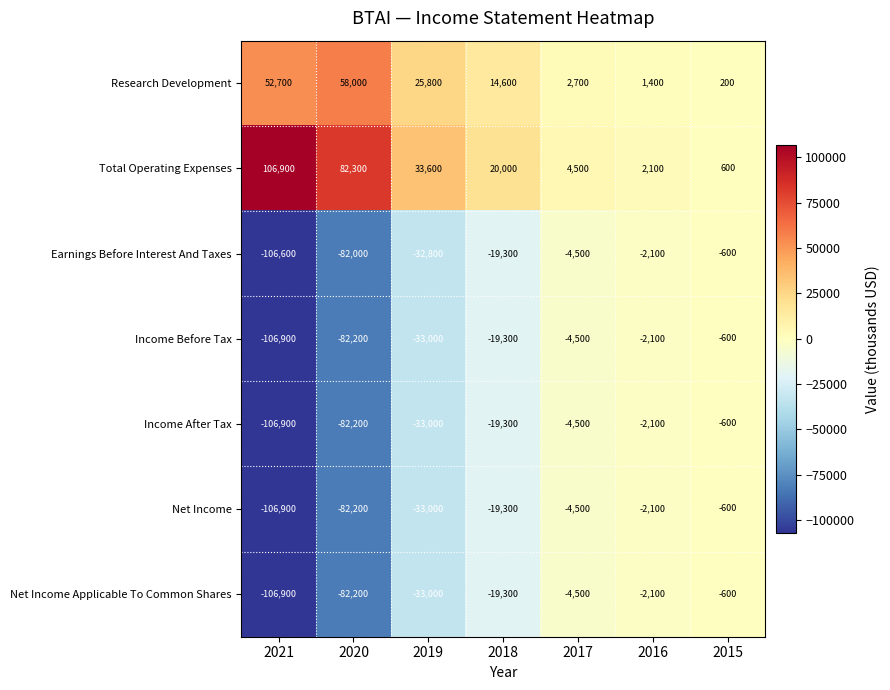

At which label does Total Operating Expenses first exceed 20000?

2021